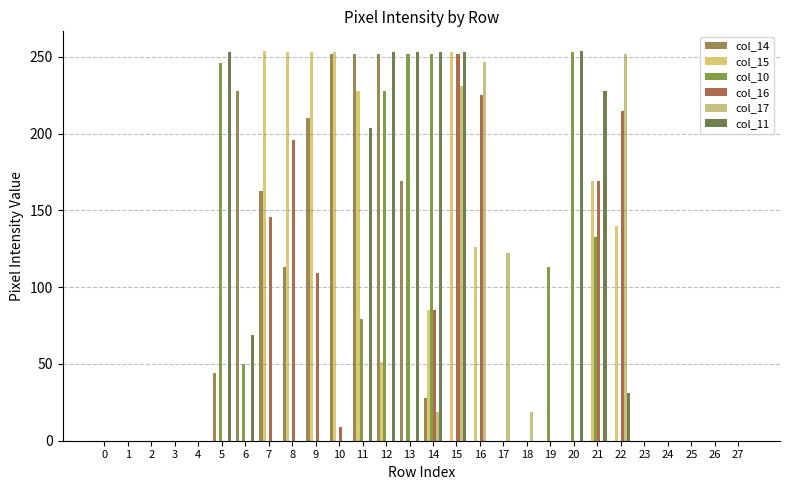

Between 20 and 15, which is larger?

20